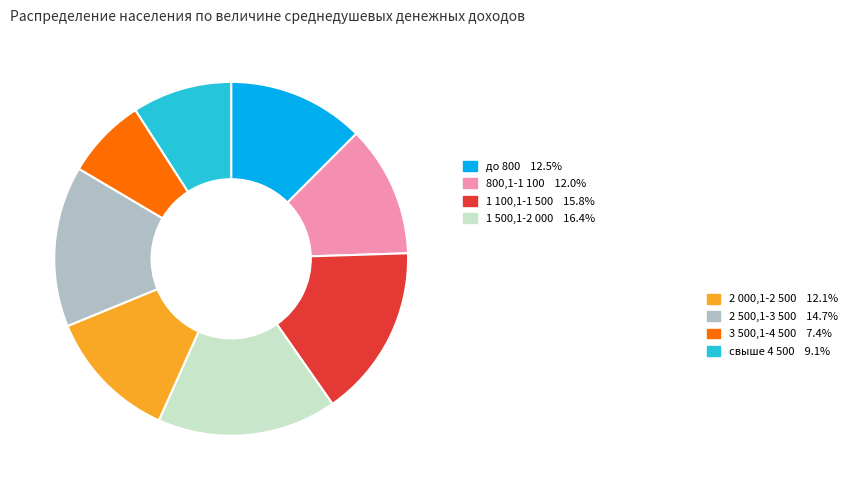

Is there any slice that represents more than half of the pie?

No